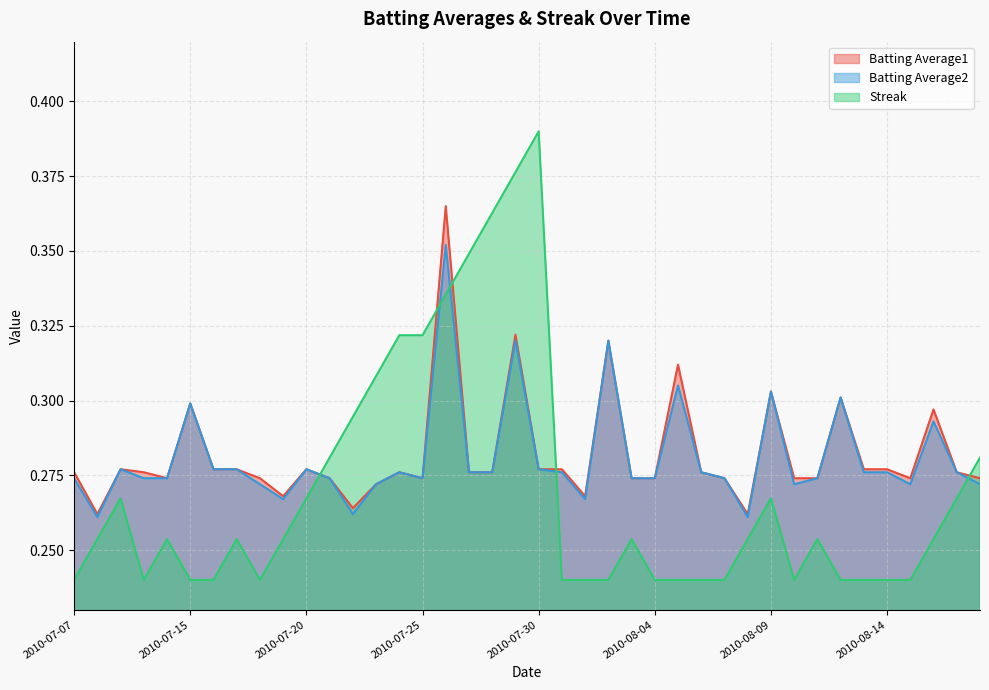

True or false: Streak has more than 2 interior local peaks.

True